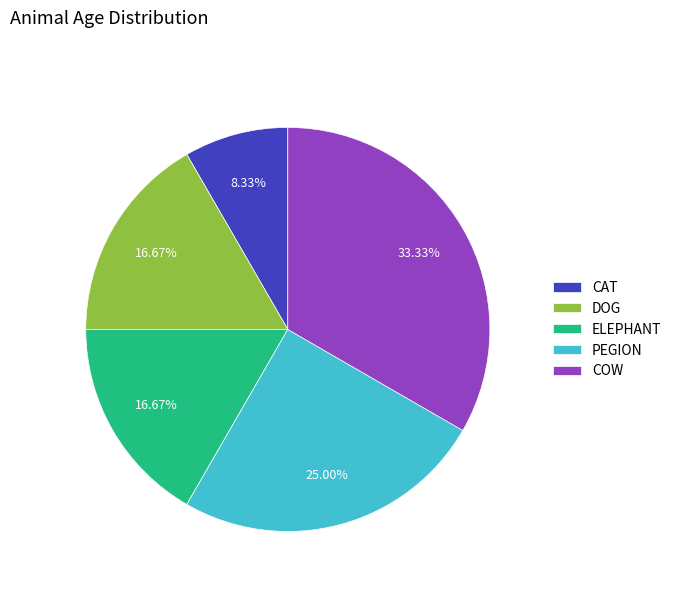

Approximately how many times larger is the value at DOG compared to COW?

0.5